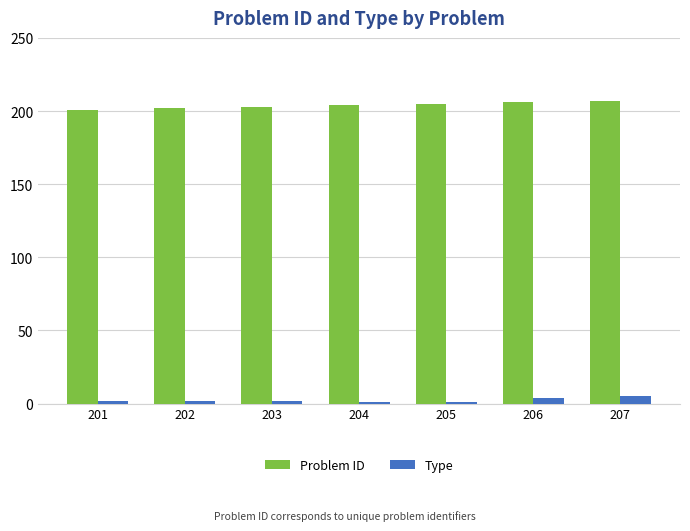

Is the value of Type at 201 greater than the value of Problem ID at 202?

No